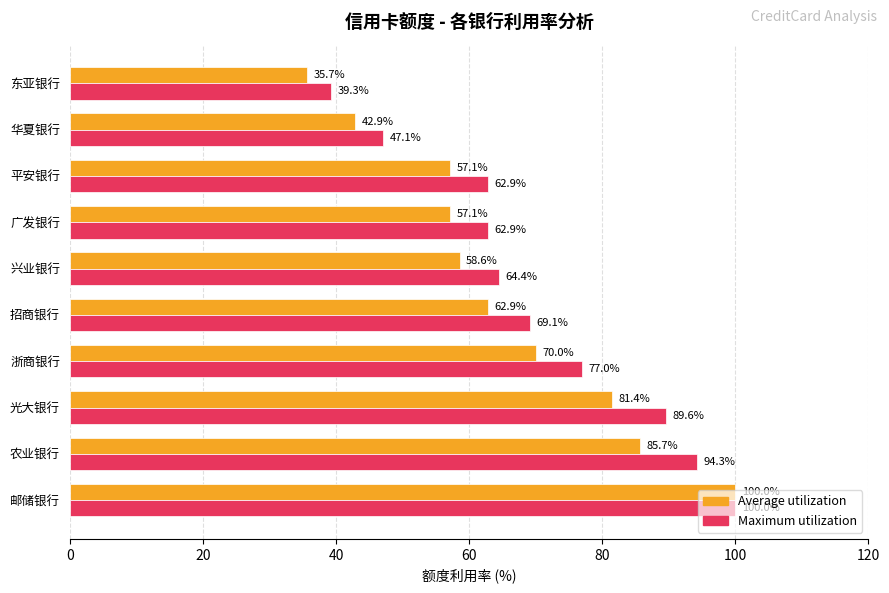

At which category is the sum across all series the highest?

邮储银行